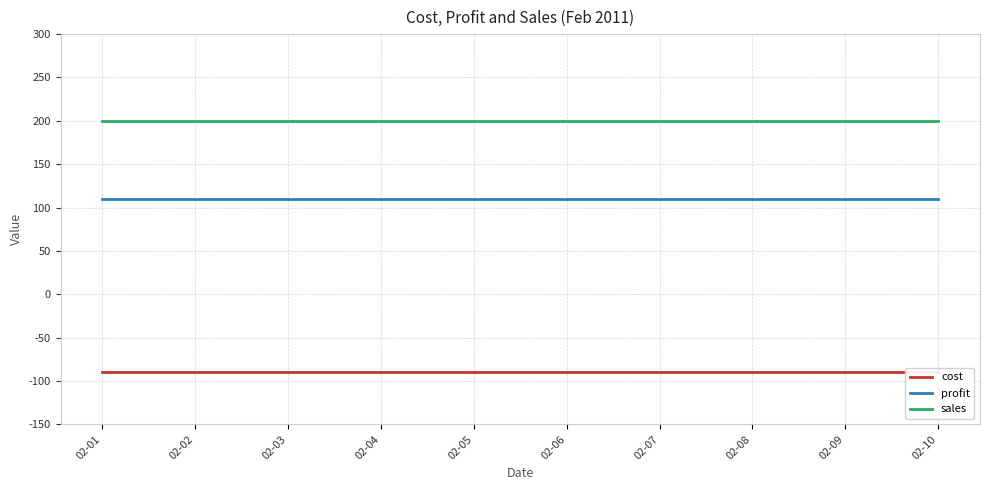

Reading right to left, extract all data points from this chart.

cost: 02-10=-90	02-09=-90	02-08=-90	02-07=-90	02-06=-90	02-05=-90	02-04=-90	02-03=-90	02-02=-90	02-01=-90
profit: 02-10=110	02-09=110	02-08=110	02-07=110	02-06=110	02-05=110	02-04=110	02-03=110	02-02=110	02-01=110
sales: 02-10=200	02-09=200	02-08=200	02-07=200	02-06=200	02-05=200	02-04=200	02-03=200	02-02=200	02-01=200